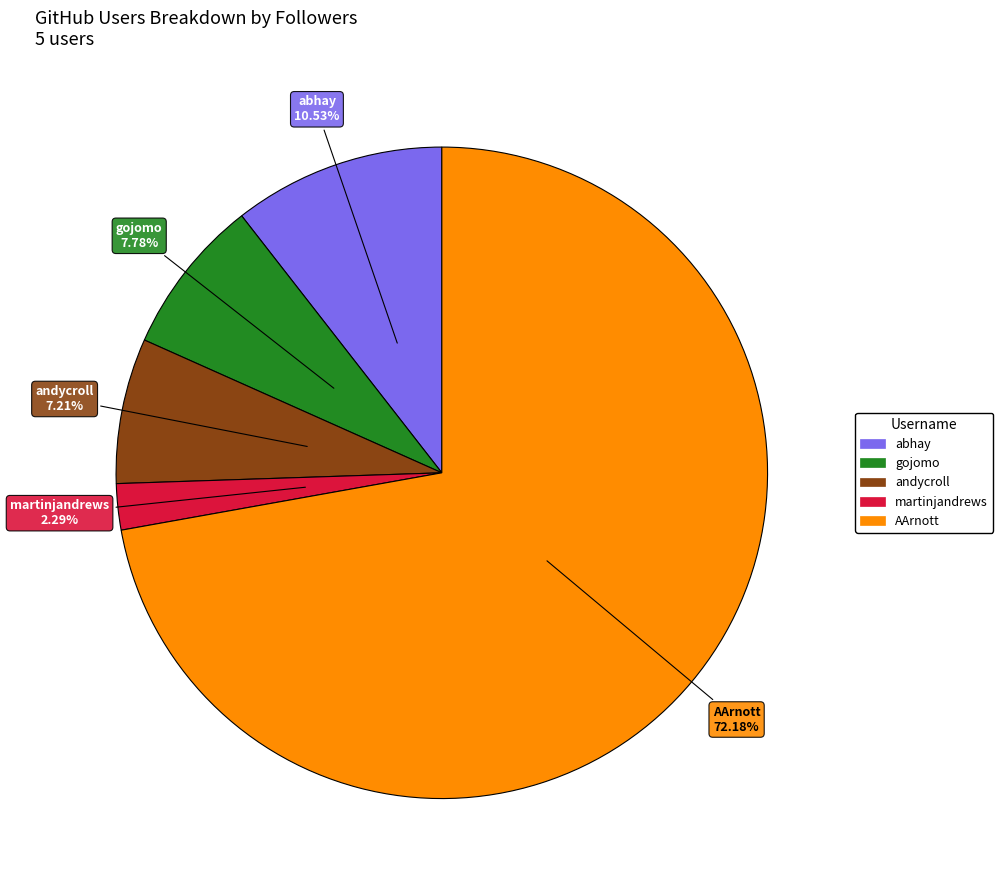

Which slice is the smallest?

martinjandrews